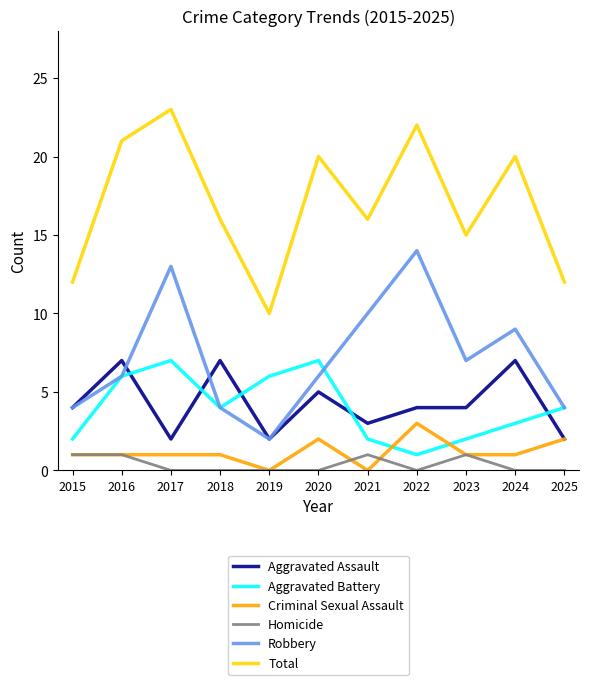

True or false: Criminal Sexual Assault and Total cross at least once.

False